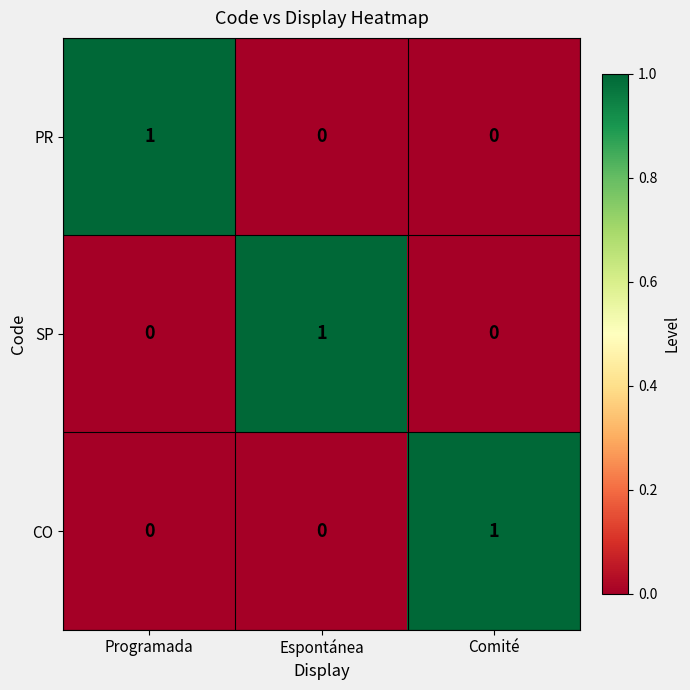

Reading left to right, what are all the values shown in this chart?

PR: Programada=1	Espontánea=0	Comité=0
SP: Programada=0	Espontánea=1	Comité=0
CO: Programada=0	Espontánea=0	Comité=1